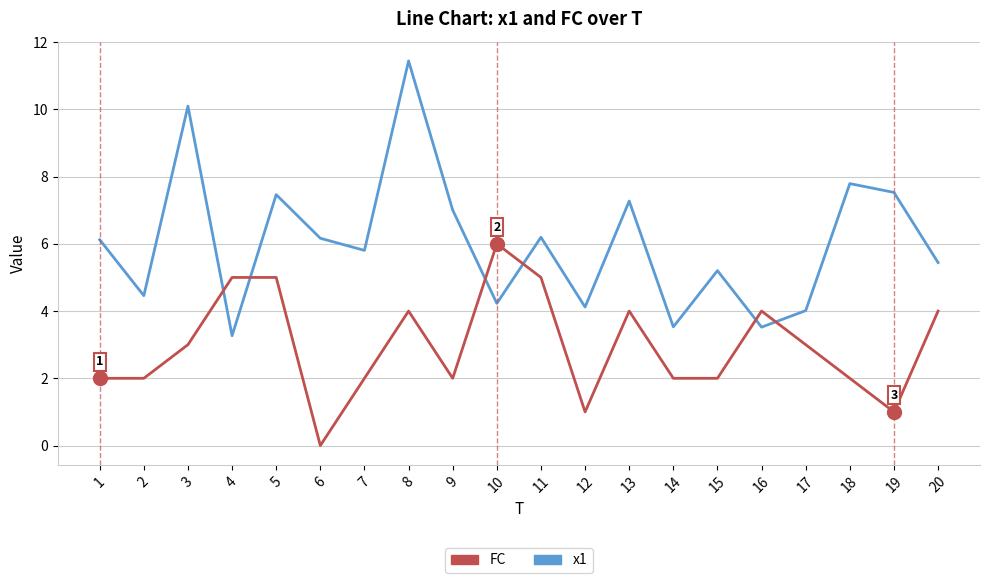

Which series ends up on top after the final intersection of x1 and FC?

x1